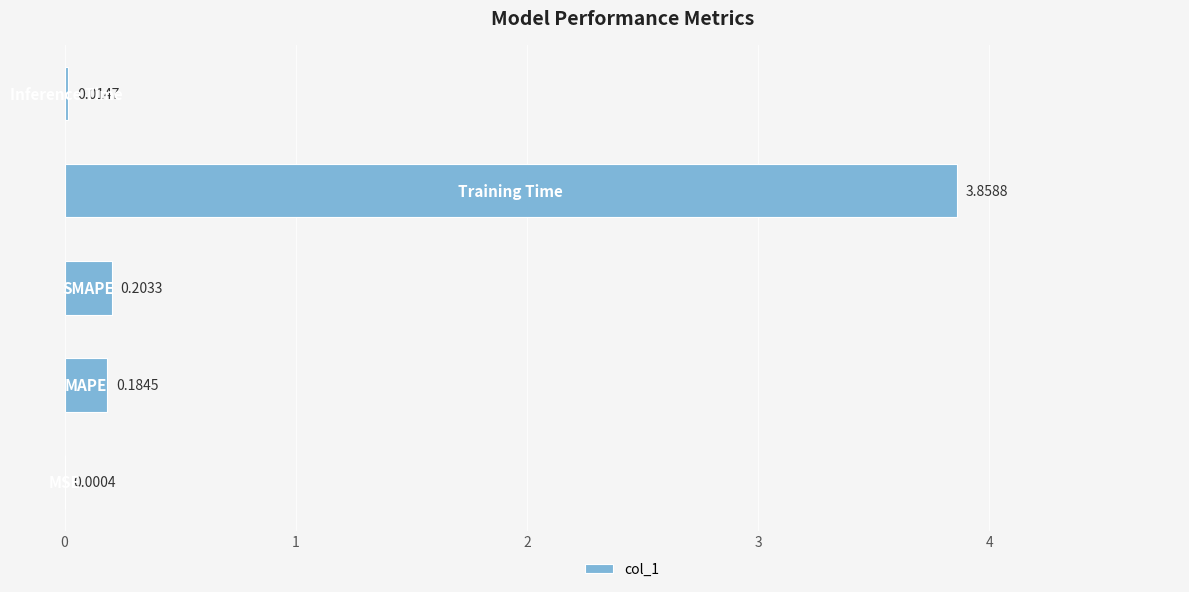

What is the sum of all values?

4.3